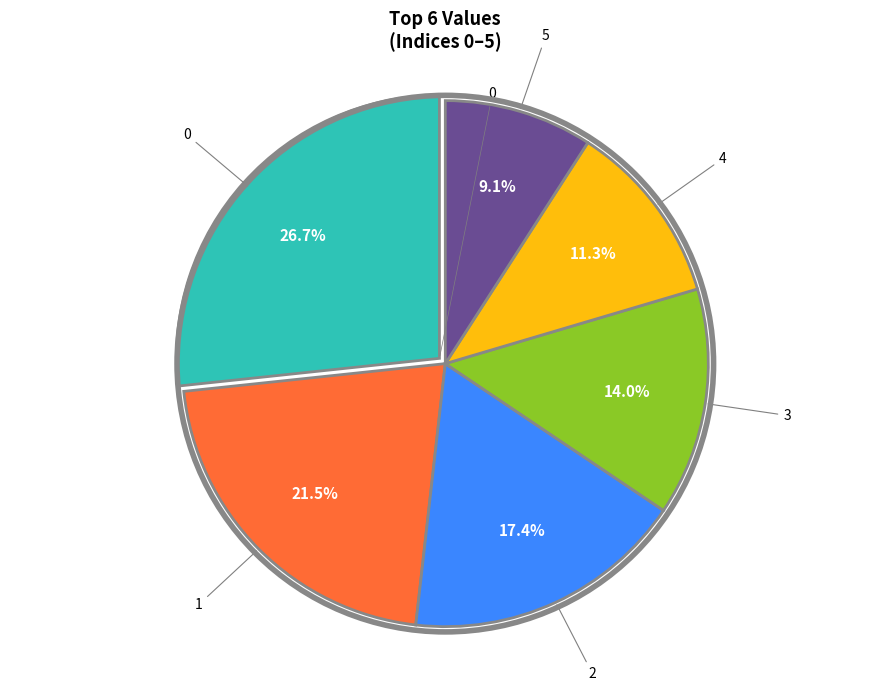

Is there any slice that represents more than half of the pie?

No